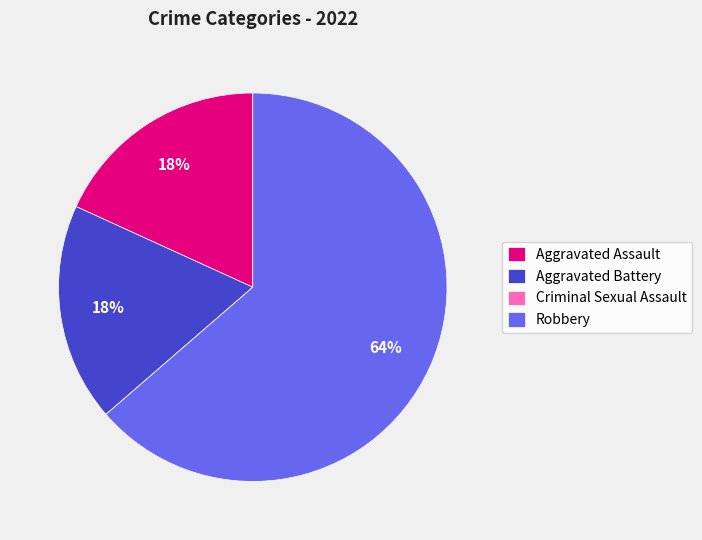

True or false: Robbery accounts for 64% of the total.

True